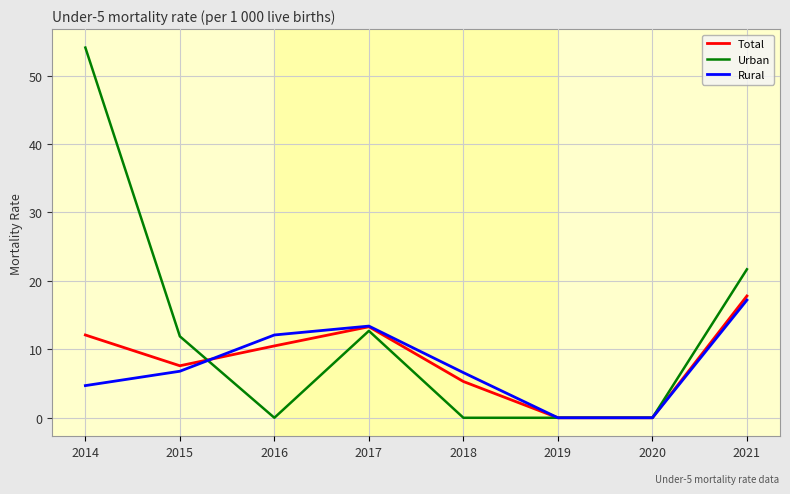

Which series has the largest total across all categories?

Urban